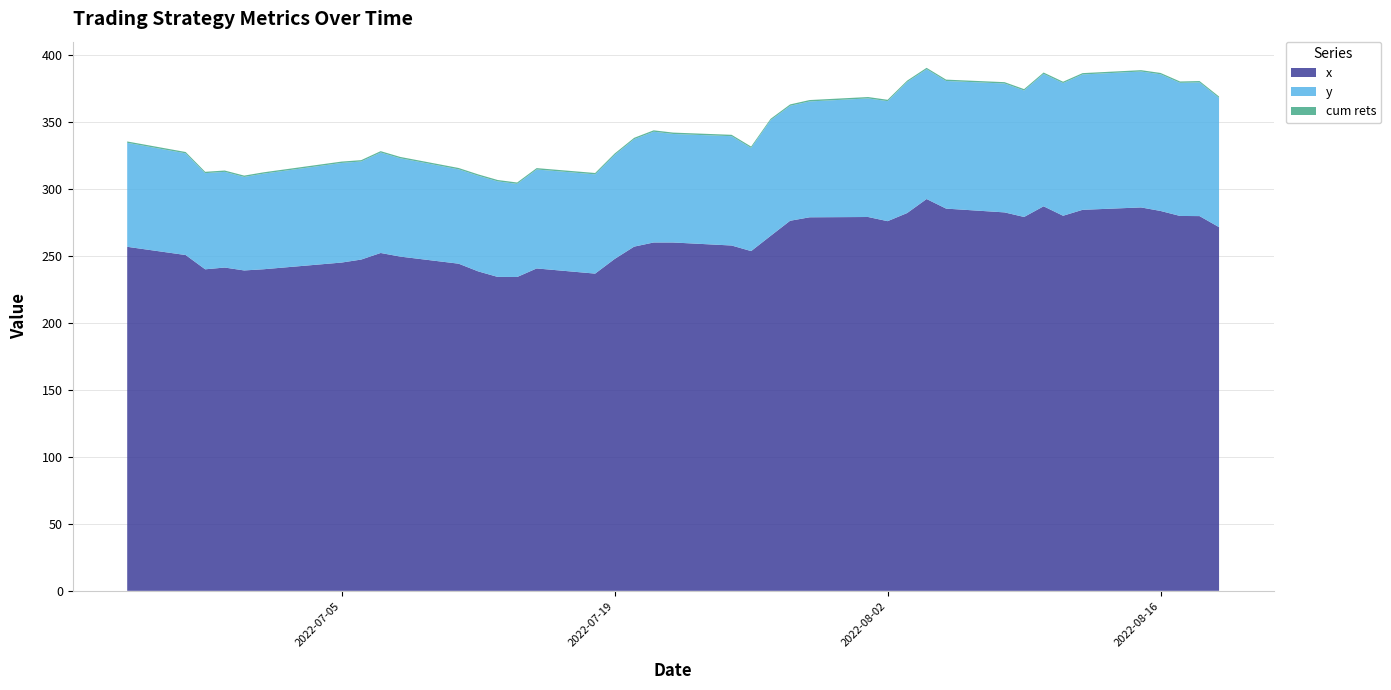

Reading right to left, what are all the values shown in this chart?

x: 2022-08-19=271.6	2022-08-18=279.9	2022-08-17=280.0	2022-08-16=283.7	2022-08-15=286.4	2022-08-12=284.6	2022-08-11=280.1	2022-08-10=287.2	2022-08-09=279.2	2022-08-08=282.6	2022-08-05=285.5	2022-08-04=292.6	2022-08-03=282.1	2022-08-02=276.1	2022-08-01=279.2	2022-07-29=279.0	2022-07-28=276.4	2022-07-27=265.1	2022-07-26=253.8	2022-07-25=257.9	2022-07-22=260.2	2022-07-21=260.2	2022-07-20=257.1	2022-07-19=247.9	2022-07-18=236.9	2022-07-15=240.8	2022-07-14=234.4	2022-07-13=234.5	2022-07-12=238.6	2022-07-11=244.3	2022-07-08=249.7	2022-07-07=252.3	2022-07-06=247.4	2022-07-05=245.2	2022-07-01=240.2	2022-06-30=239.3	2022-06-29=241.5	2022-06-28=240.1	2022-06-27=250.8	2022-06-24=256.9
y: 2022-08-19=96.6	2022-08-18=99.9	2022-08-17=99.4	2022-08-16=102.1	2022-08-15=101.5	2022-08-12=101.1	2022-08-11=99.1	2022-08-10=98.9	2022-08-09=94.5	2022-08-08=96.3	2022-08-05=95.3	2022-08-04=97.0	2022-08-03=97.9	2022-08-02=89.6	2022-08-01=88.6	2022-07-29=86.5	2022-07-28=85.9	2022-07-27=86.4	2022-07-26=77.0	2022-07-25=81.7	2022-07-22=81.0	2022-07-21=82.8	2022-07-20=80.2	2022-07-19=77.7	2022-07-18=74.1	2022-07-15=73.9	2022-07-14=69.5	2022-07-13=71.4	2022-07-12=71.4	2022-07-11=70.5	2022-07-08=73.4	2022-07-07=75.0	2022-07-06=73.2	2022-07-05=74.4	2022-07-01=71.4	2022-06-30=69.8	2022-06-29=71.5	2022-06-28=71.8	2022-06-27=75.9	2022-06-24=77.7
cum rets: 2022-08-19=1.0	2022-08-18=1.0	2022-08-17=1.0	2022-08-16=1.0	2022-08-15=1.0	2022-08-12=1.0	2022-08-11=1.0	2022-08-10=1.0	2022-08-09=1.0	2022-08-08=1.0	2022-08-05=1.0	2022-08-04=1.0	2022-08-03=1.0	2022-08-02=1.0	2022-08-01=1.0	2022-07-29=1.0	2022-07-28=1.0	2022-07-27=1.0	2022-07-26=1.1	2022-07-25=1.0	2022-07-22=1.0	2022-07-21=1.0	2022-07-20=1.0	2022-07-19=1.0	2022-07-18=1.0	2022-07-15=1.0	2022-07-14=1.0	2022-07-13=1.0	2022-07-12=1.0	2022-07-11=1.0	2022-07-08=1.0	2022-07-07=1.0	2022-07-06=1.0	2022-07-05=1.0	2022-07-01=1.0	2022-06-30=1.0	2022-06-29=1.0	2022-06-28=1.0	2022-06-27=1.0	2022-06-24=1.0